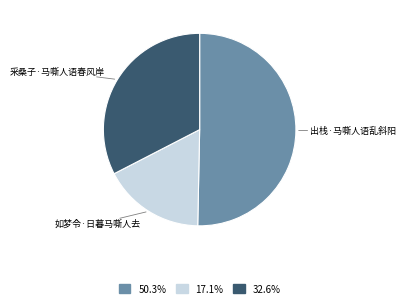

Is the sum of 如梦令·日暮马嘶人去 and 采桑子·马嘶人语春风岸 greater than half?

No